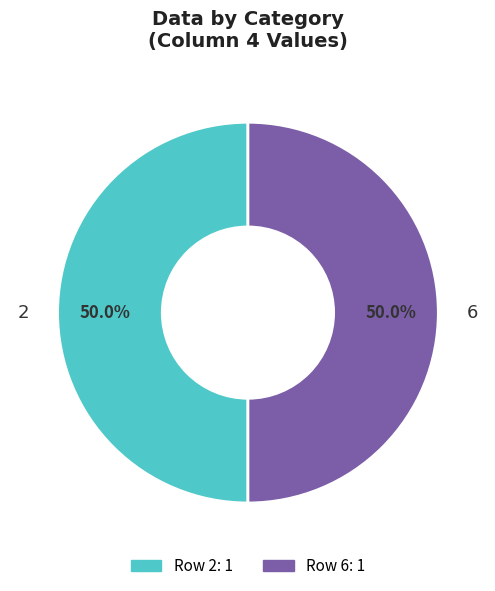

What is the total percentage of 2 and 6?

100.0%